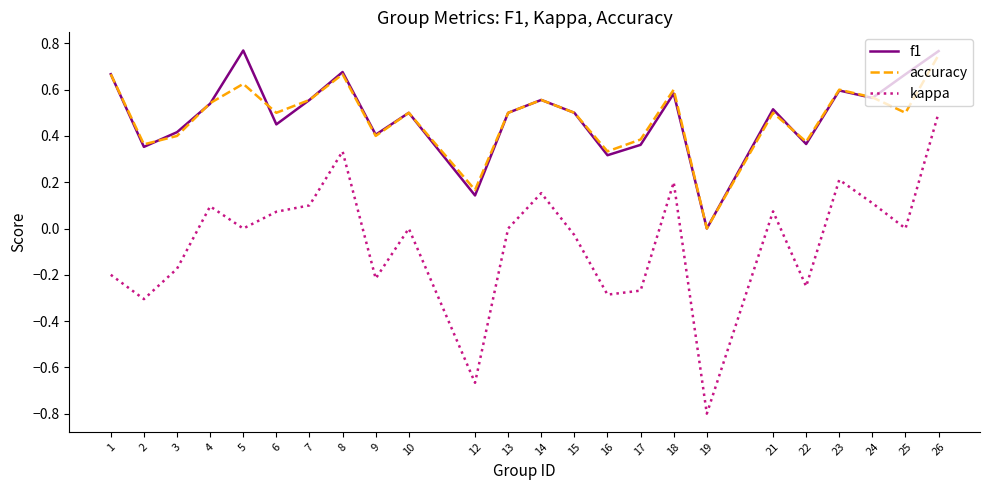

The value of accuracy at 6 is 0.2. True or false?

False